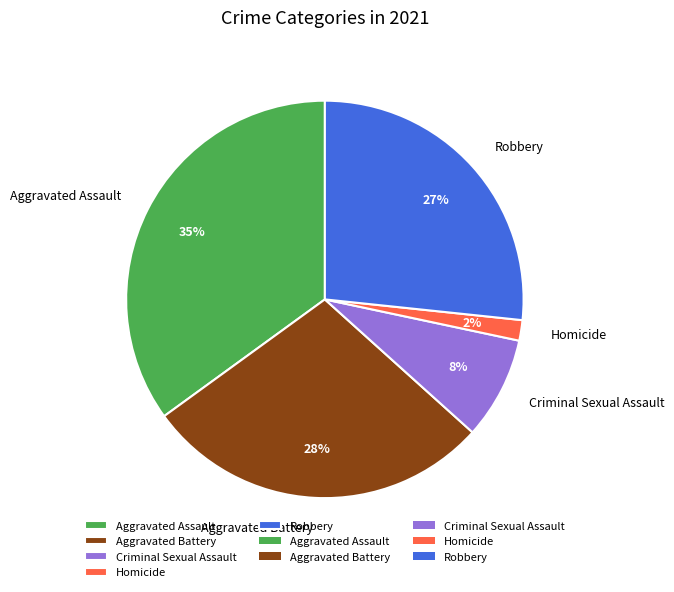

To the nearest percent, what is the difference between the Aggravated Assault and Aggravated Battery slice percentages?

7%